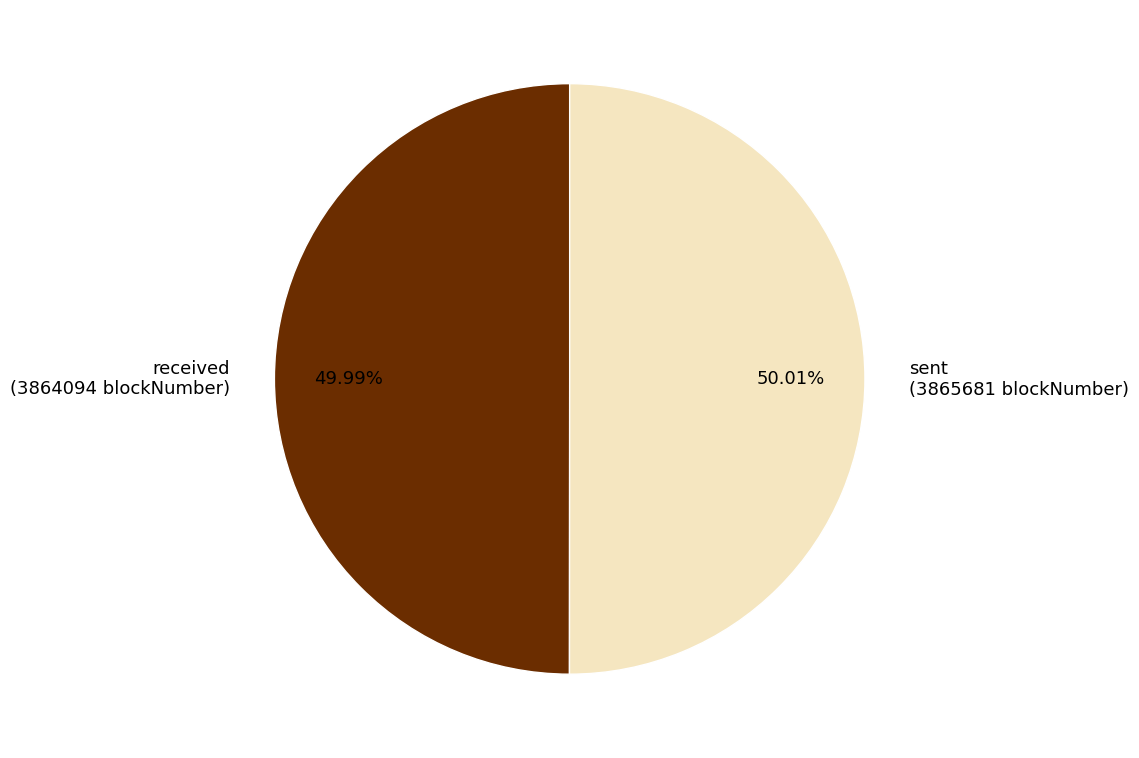

Approximately how many times larger is the value at received (3864094 blockNumber) compared to sent (3865681 blockNumber)?

1.0